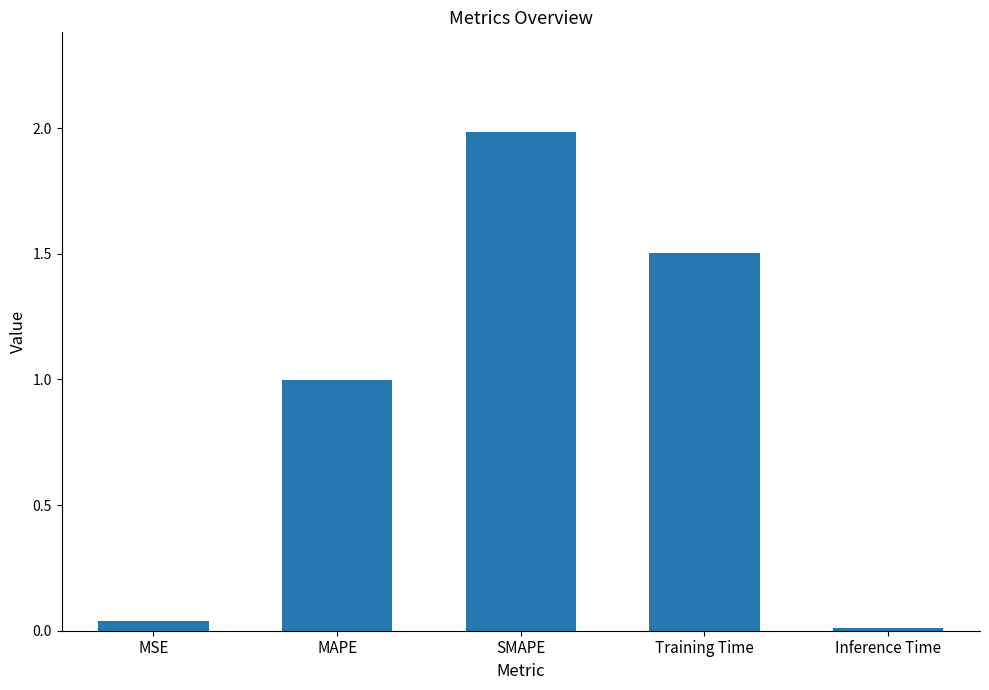

List the labels in order of value, largest first.

SMAPE, Training Time, MAPE, MSE, Inference Time